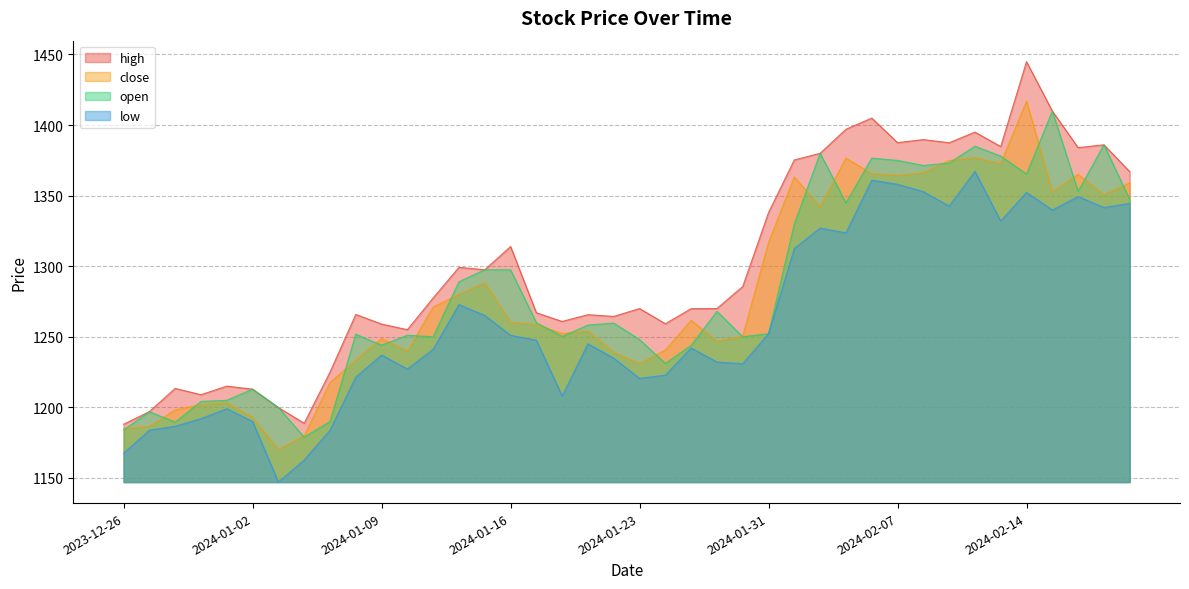

How many lines are shown in the chart?

4